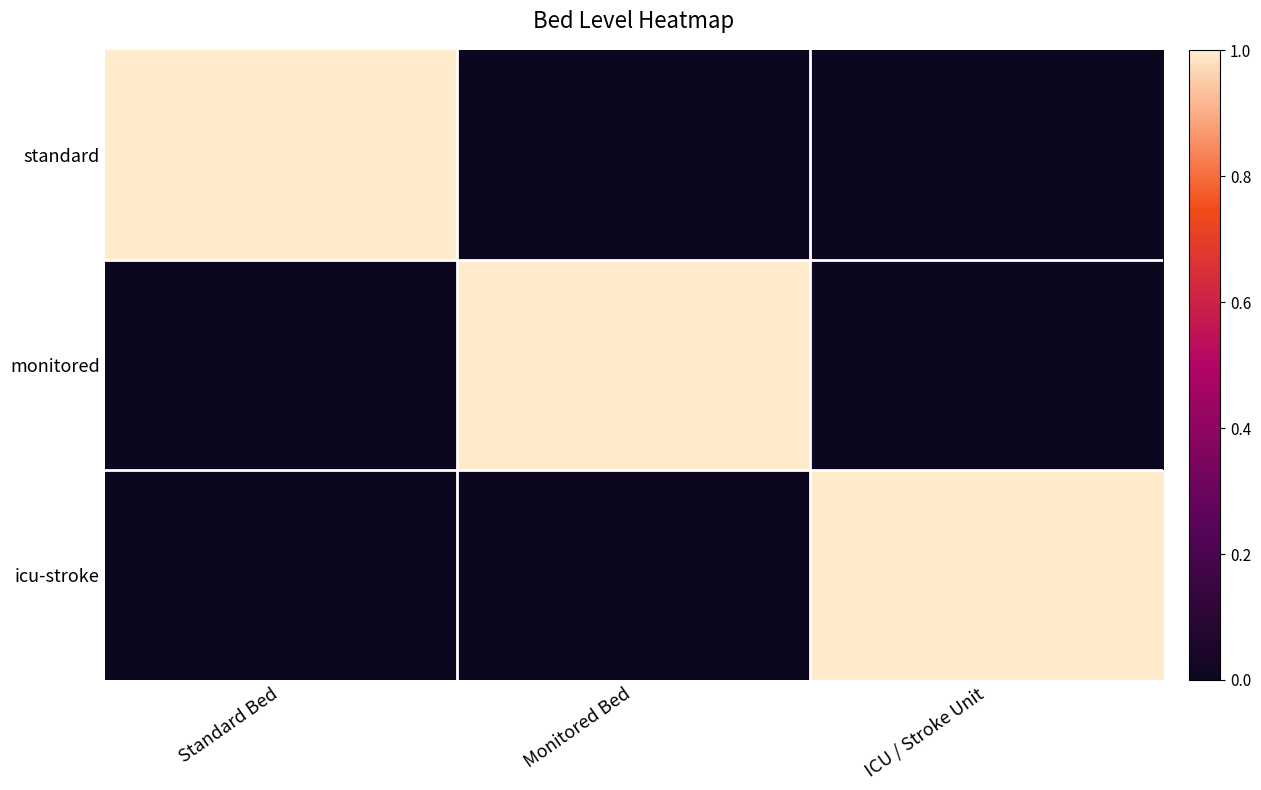

Which series has the largest range (max minus min)?

standard